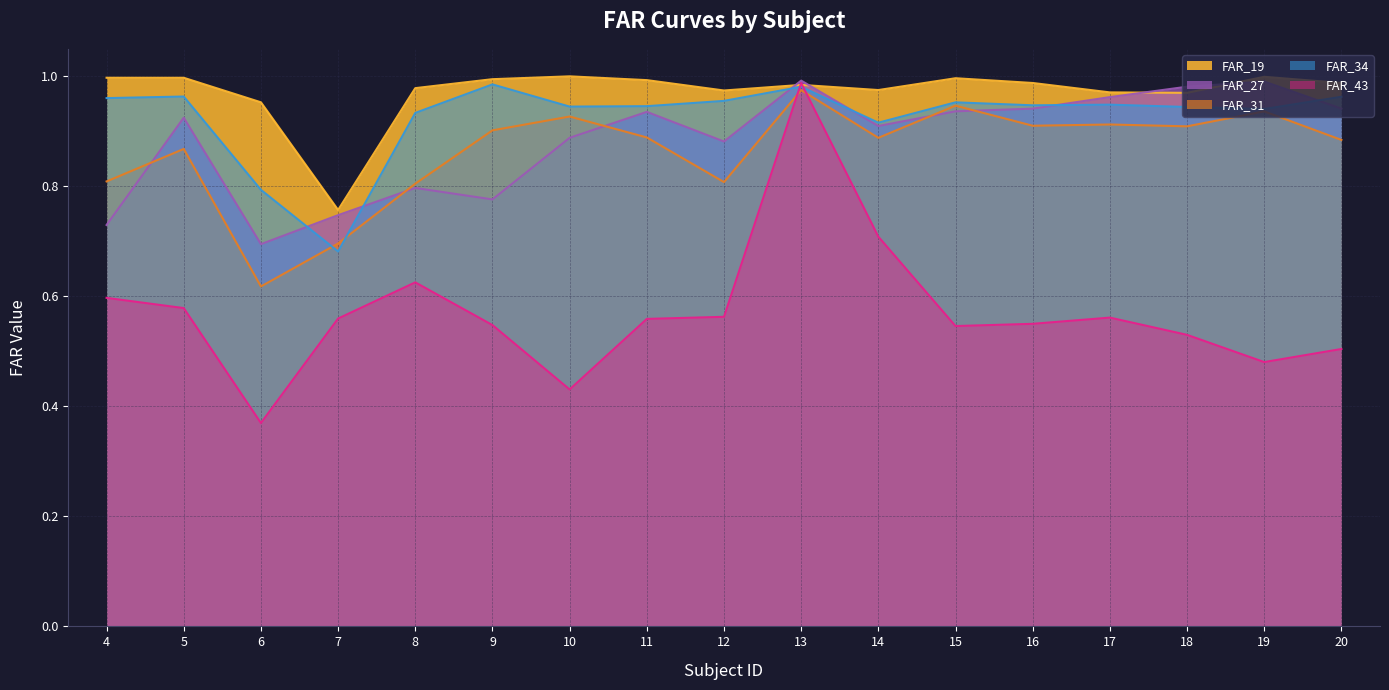

Is it true that FAR_34 equals 0.9 at 19?

True